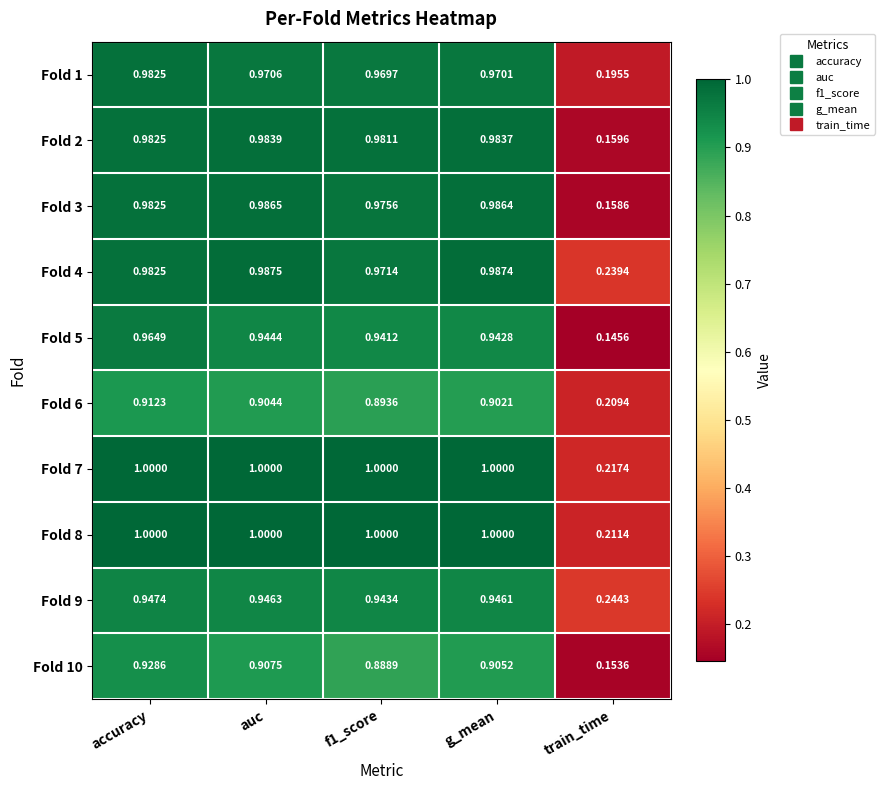

At which category is the sum across all series the highest?

accuracy